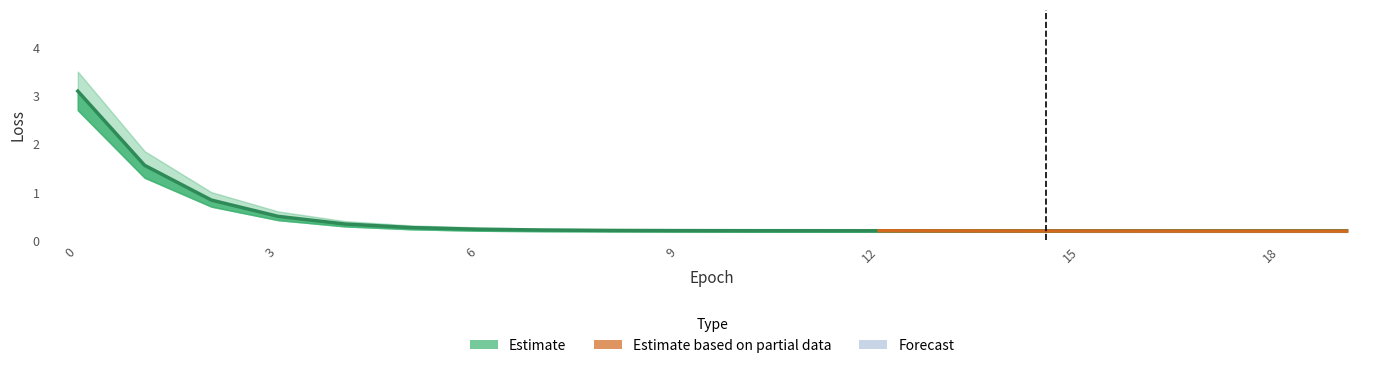

Rank the categories by test_loss_upper value from highest to lowest.

0, 1, 2, 3, 4, 5, 6, 7, 8, 9, 10, 11, 12, 13, 14, 15, 16, 17, 18, 19